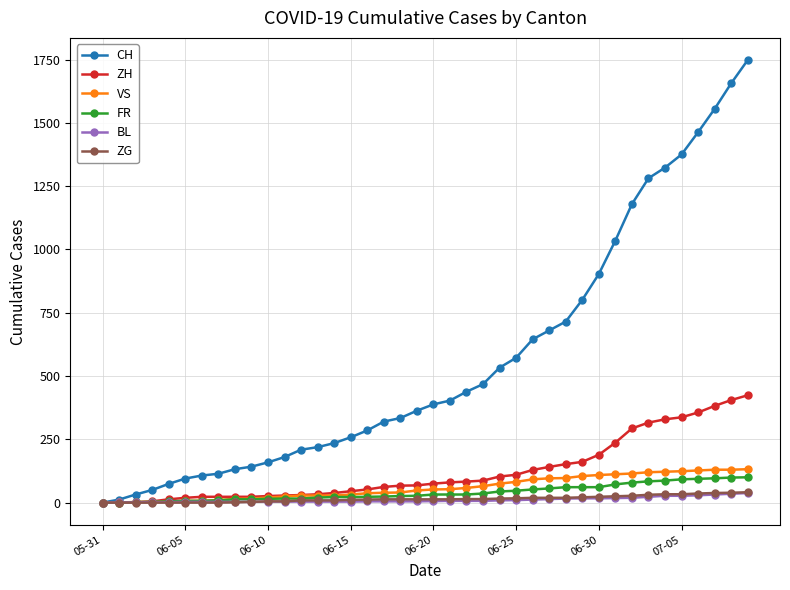

Is this an area chart (filled region under the line)?

No